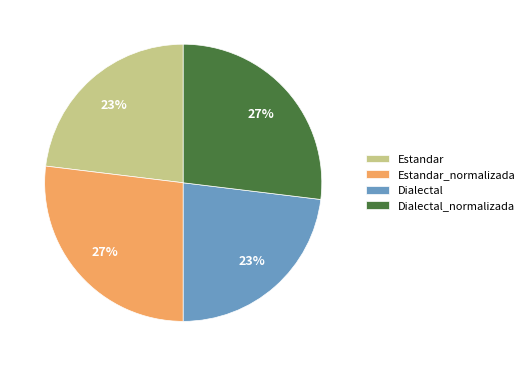

Approximately how many times larger is the value at Estandar_normalizada compared to Dialectal?

1.2